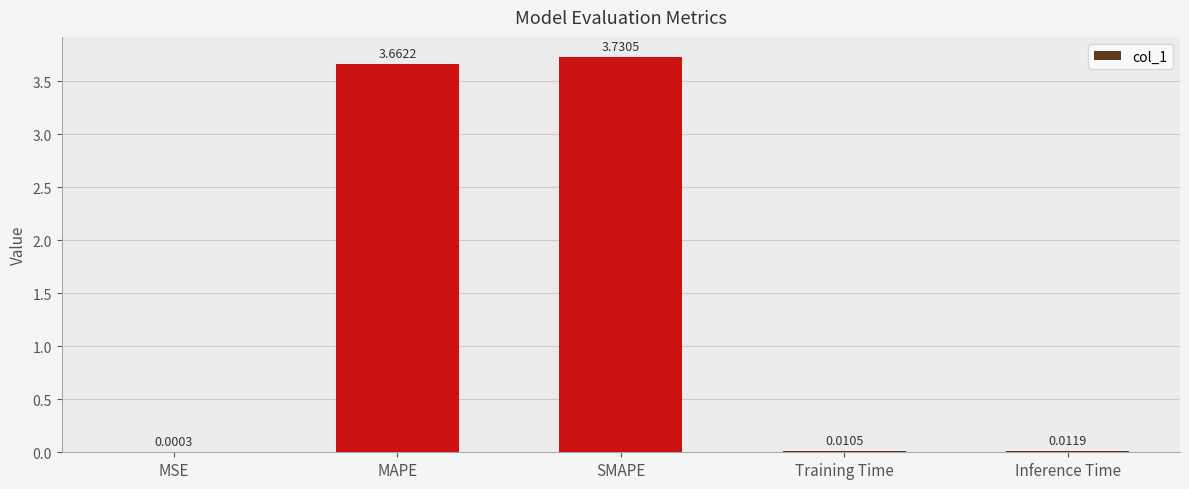

At which label is the value closest to 1?

Inference Time